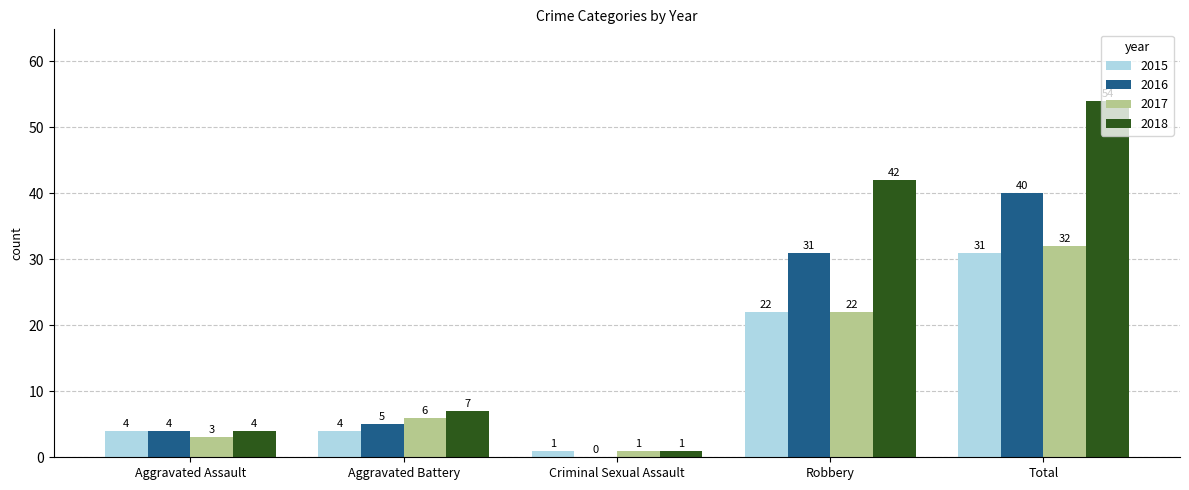

What is the highest value of the 2015 series?

31